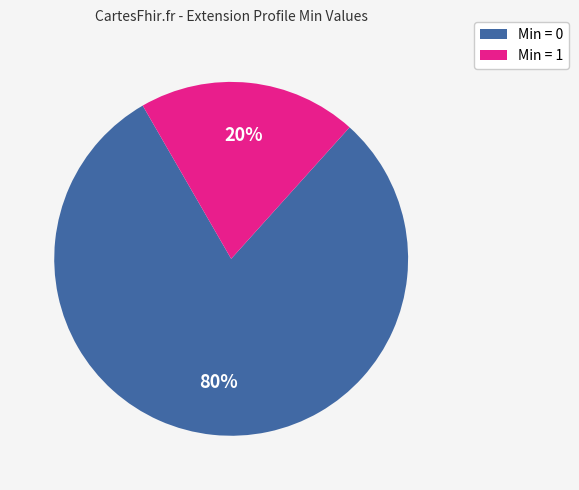

How many slices are in this pie chart?

2